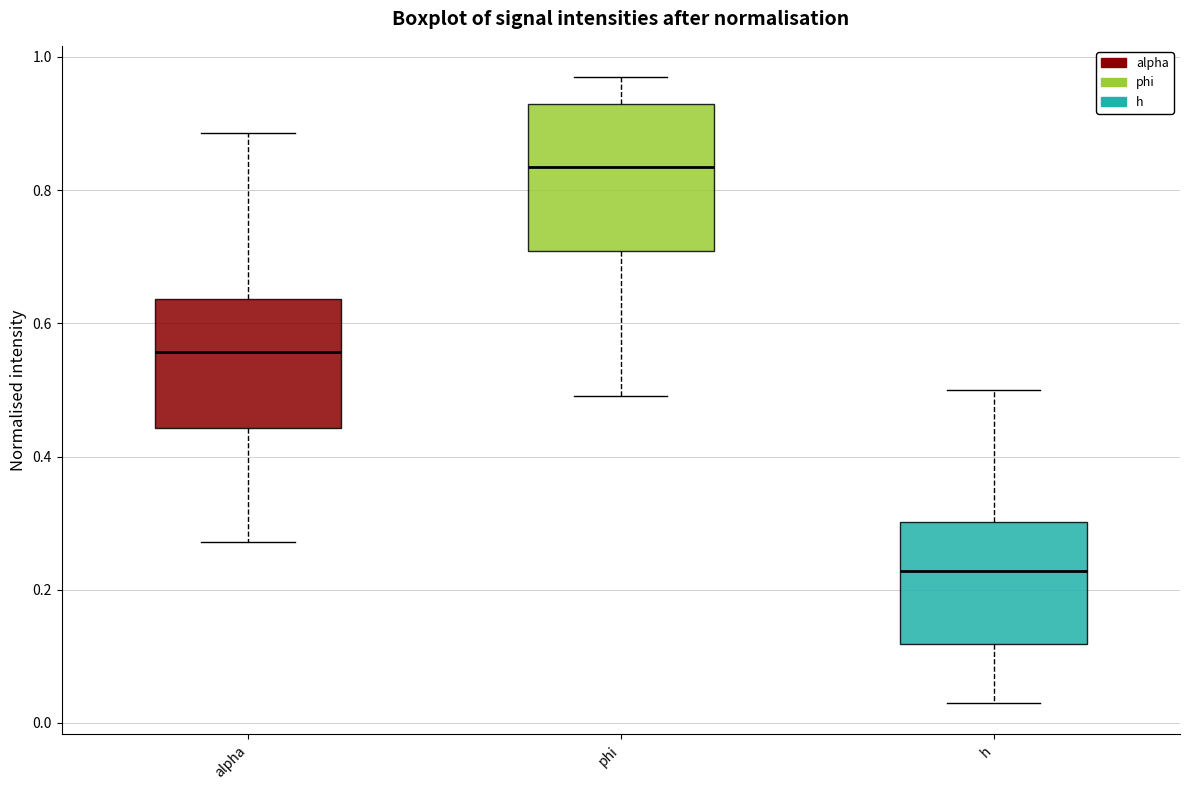

Comparing the boxes themselves (not the whiskers), which one is the tallest?

phi